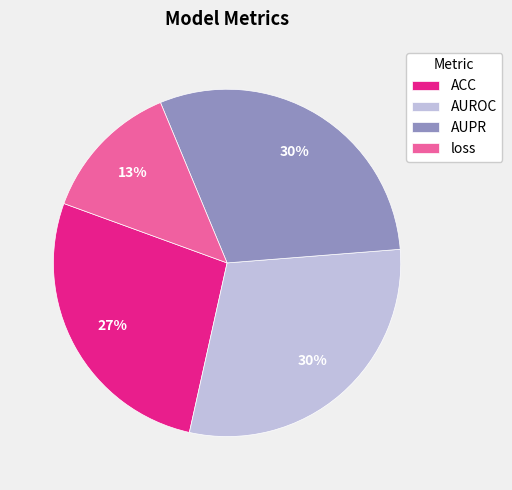

To the nearest percent, what percentage of the pie is AUROC?

30%